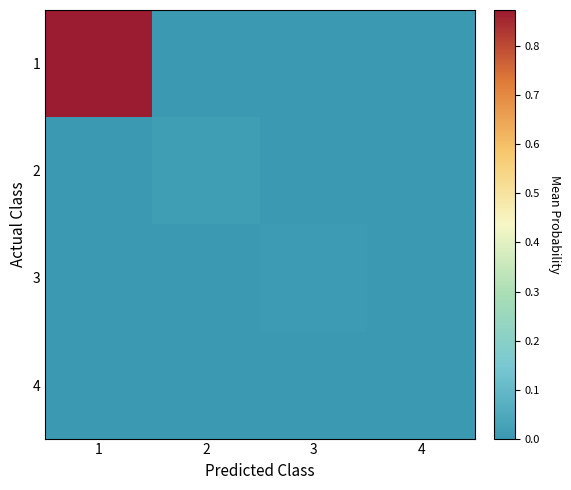

How many categories are shown in the chart?

4